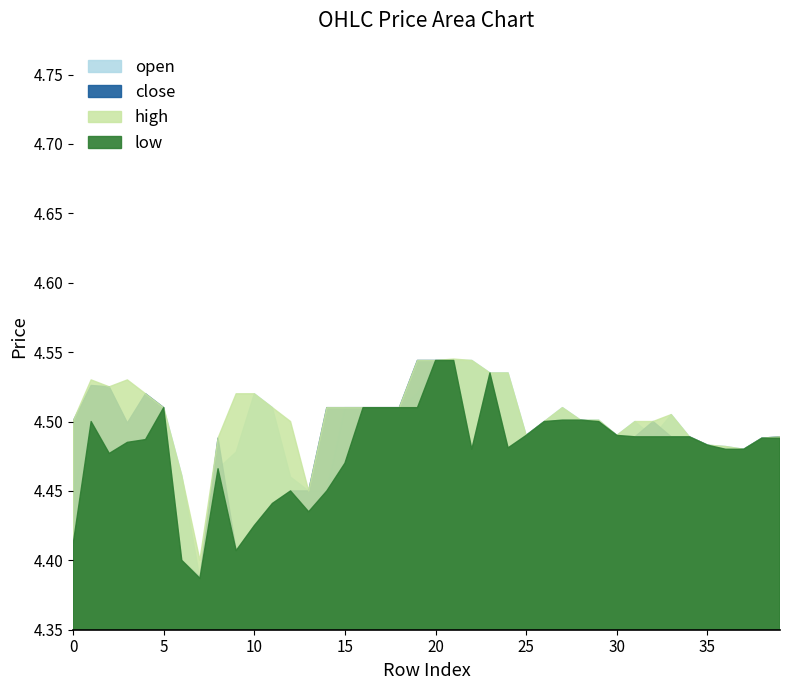

True or false: low and open cross at least once.

False